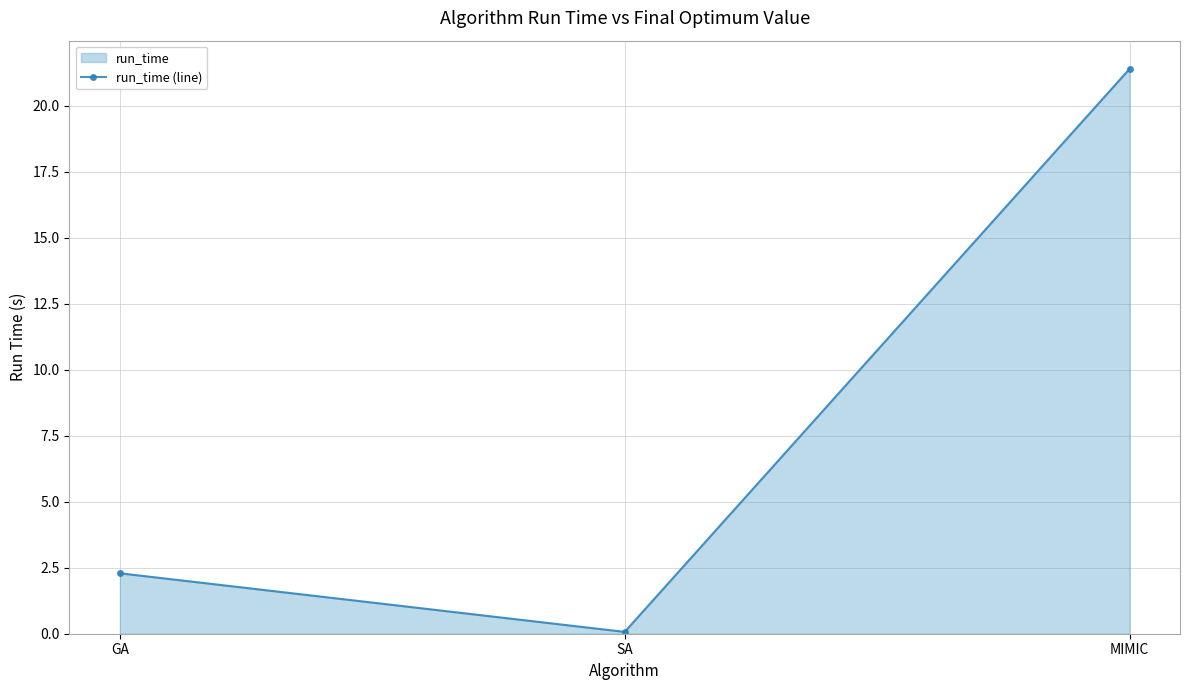

What is the label of the 2nd point from the right?

SA